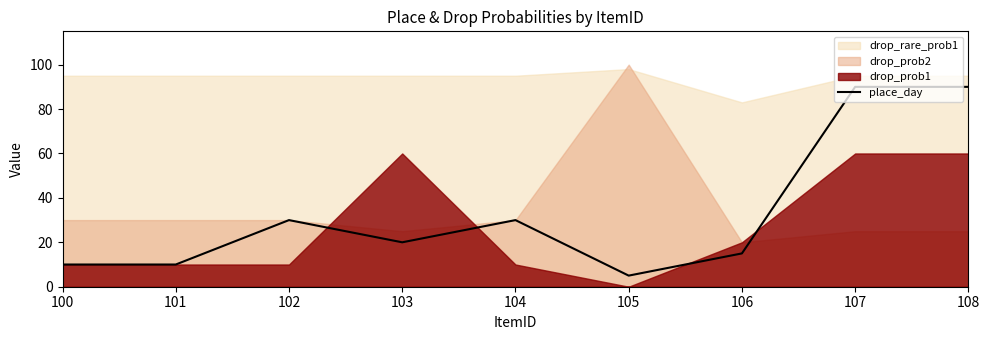

Is it true that the value at 104 is 7?

False